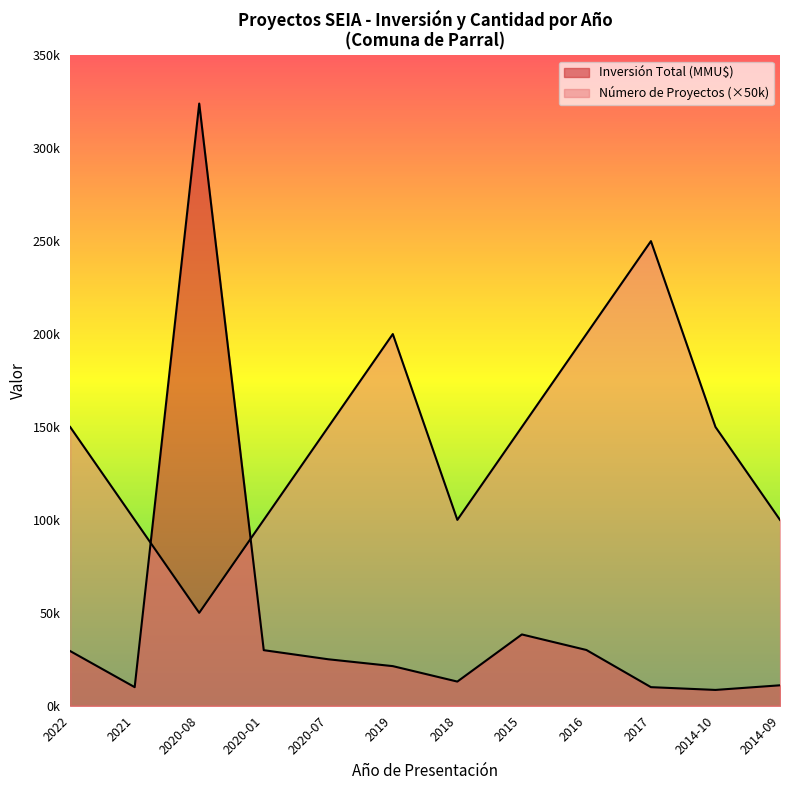

At which label does Número de Proyectos first exceed 150000?

2019